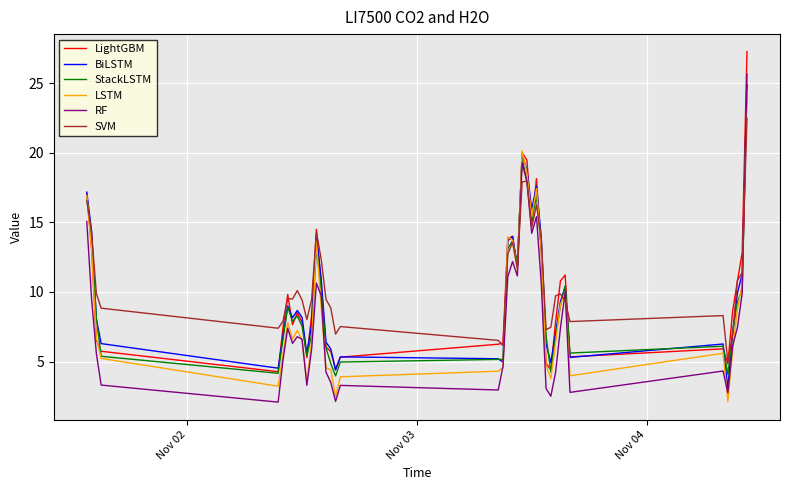

What is the maximum value shown in the chart?

27.3